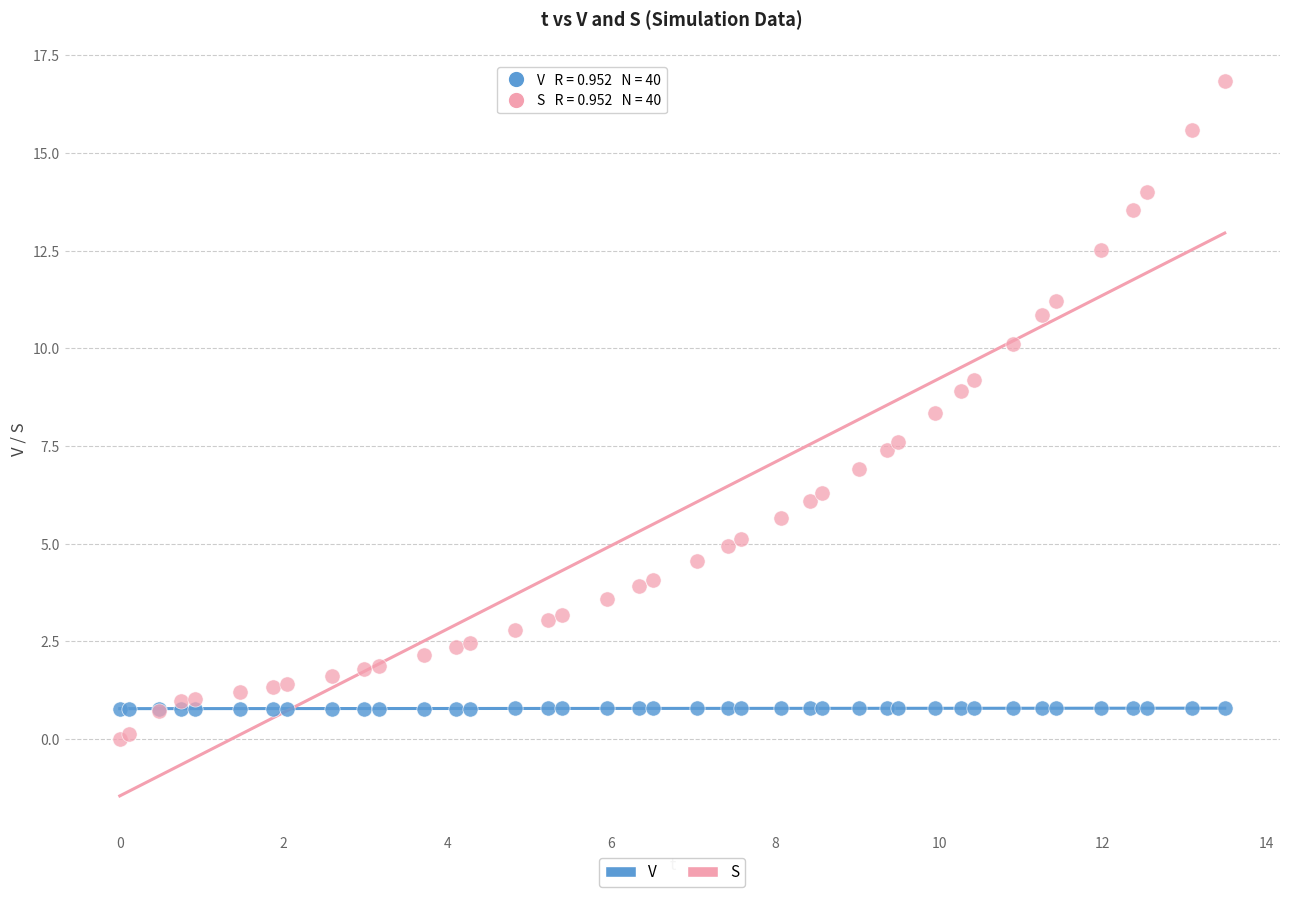

What is the X range (max minus min) for the scatter plot?

13.5